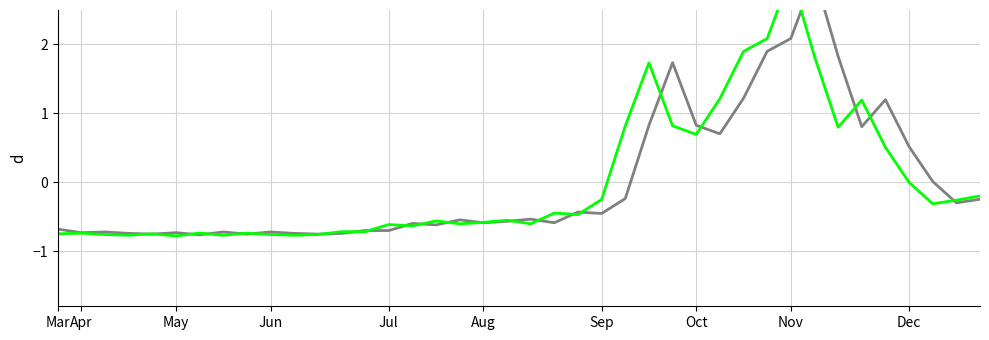

What is the minimum value for next_cases_pcap?

-0.8